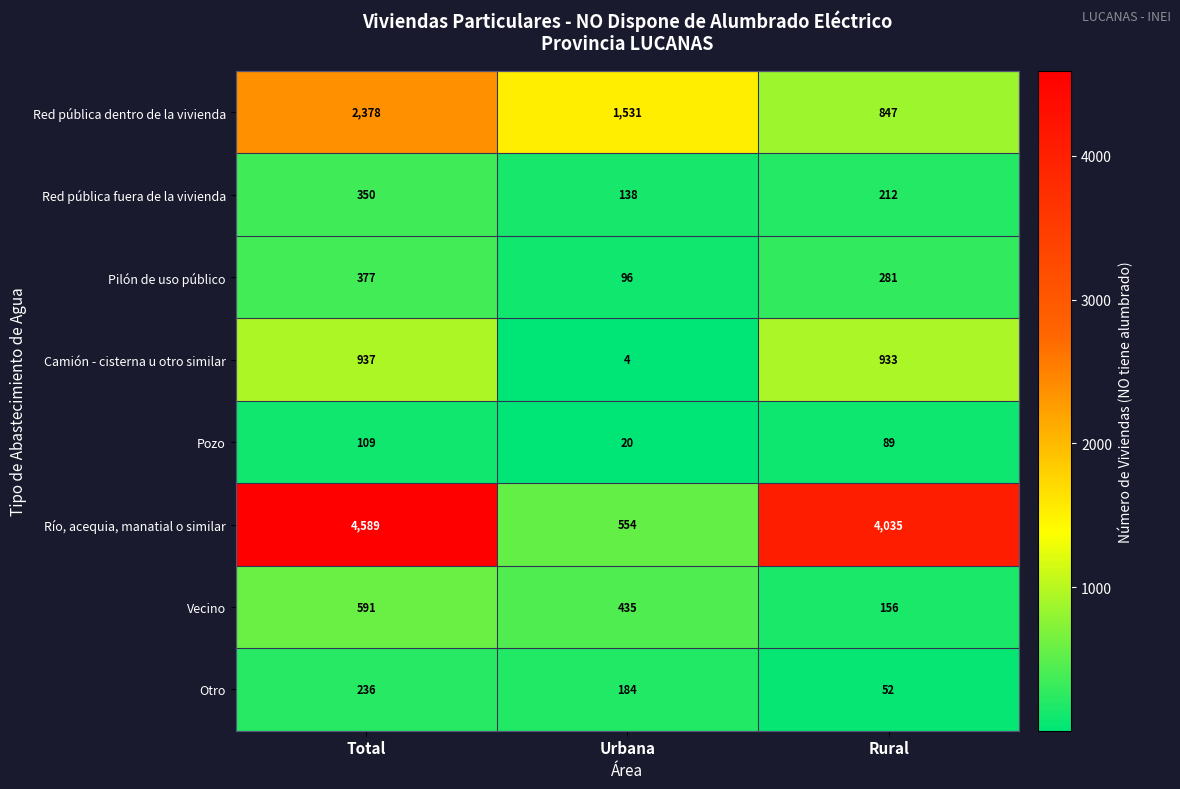

Reading left to right, list all the values displayed in this chart.

Red pública dentro de la vivienda: 2378	1531	847
Red pública fuera de la vivienda: 350	138	212
Pilón de uso público: 377	96	281
Camión - cisterna u otro similar: 937	4	933
Pozo: 109	20	89
Río, acequia, manatial o similar: 4589	554	4035
Vecino: 591	435	156
Otro: 236	184	52